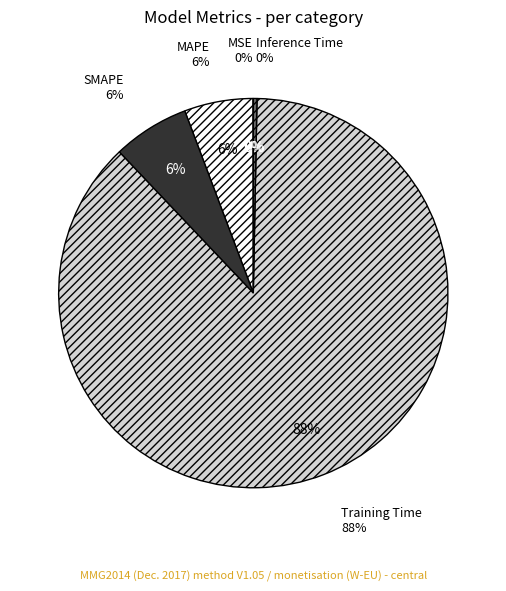

How much of the chart is everything except MSE?

100.0%